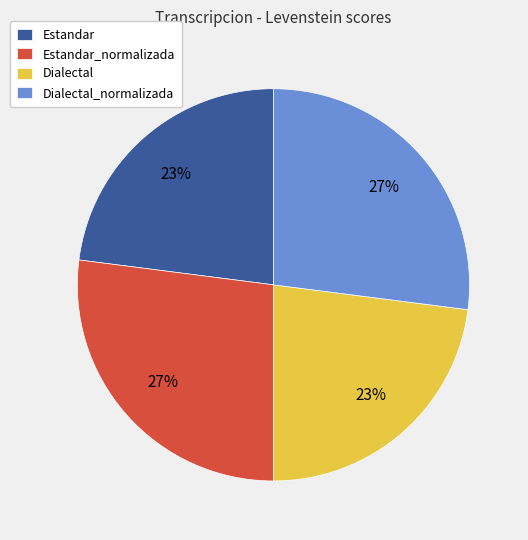

Approximately how many times larger is the value at Dialectal_normalizada compared to Dialectal?

1.2